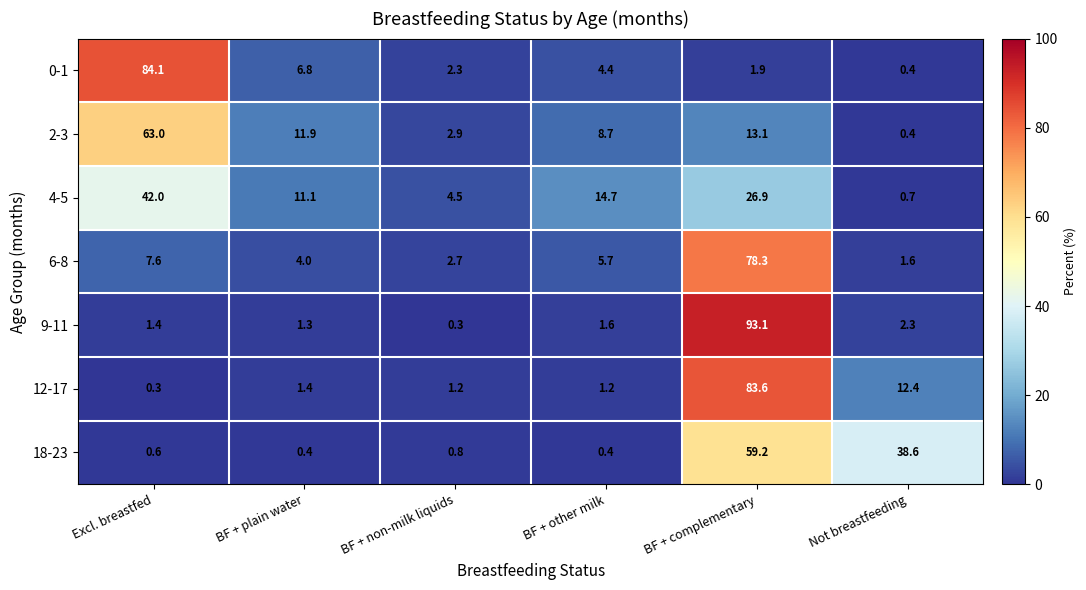

What is the greatest value displayed?

93.1